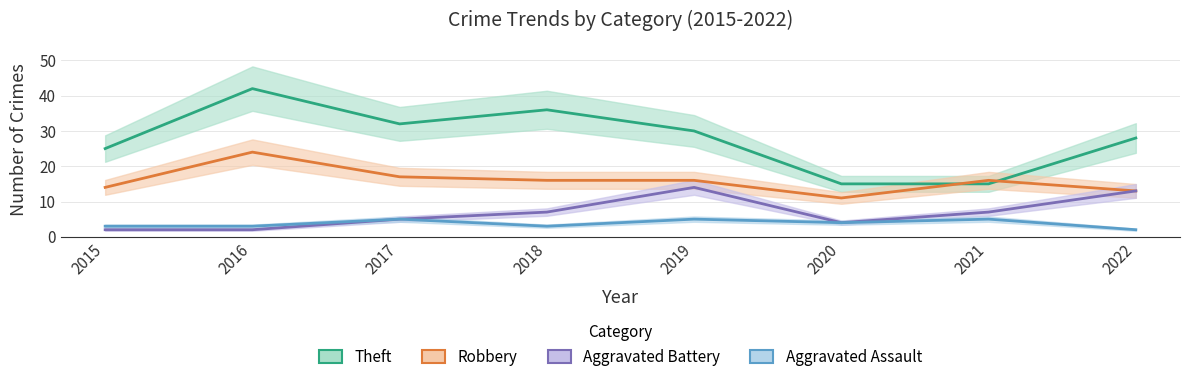

The Theft series shows 6 at 2021. True or false?

False